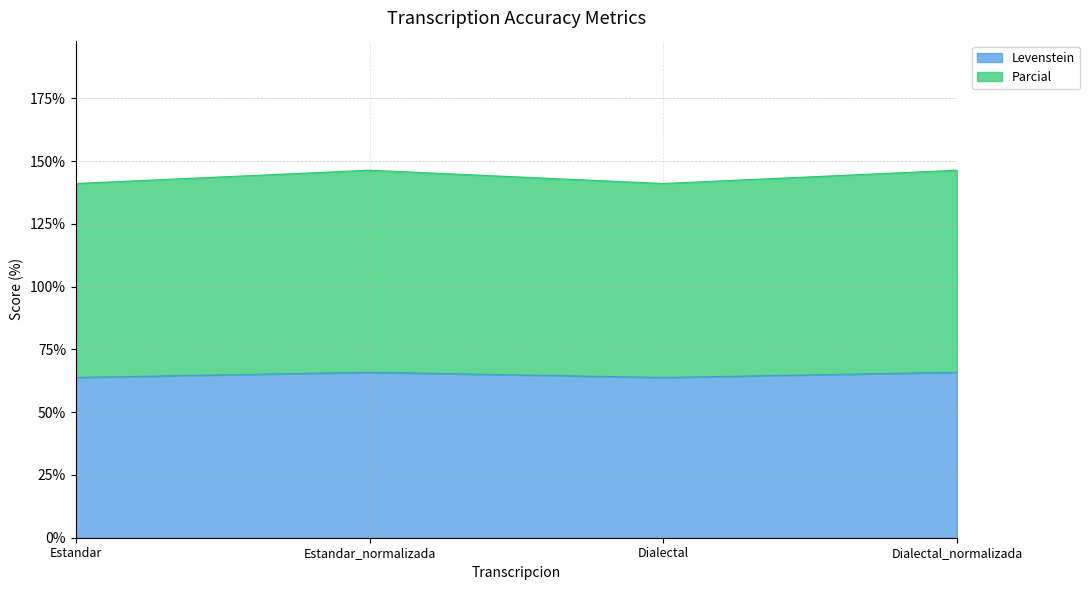

At Estandar_normalizada, list the series in order from smallest to largest.

Levenstein, Parcial